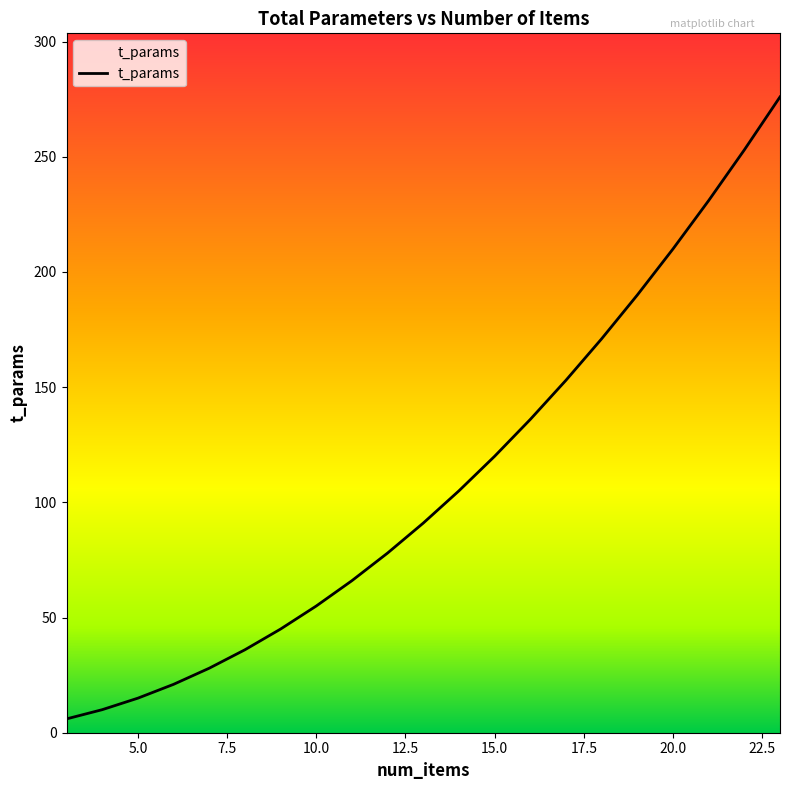

Where does the data first go above 91?

14